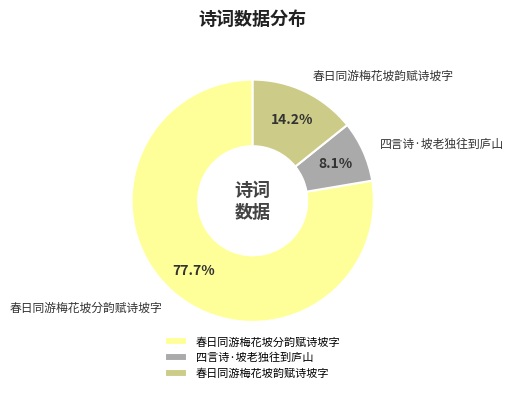

Between 四言诗·坡老独往到庐山 and 春日同游梅花坡分韵赋诗坡字, which is larger?

春日同游梅花坡分韵赋诗坡字